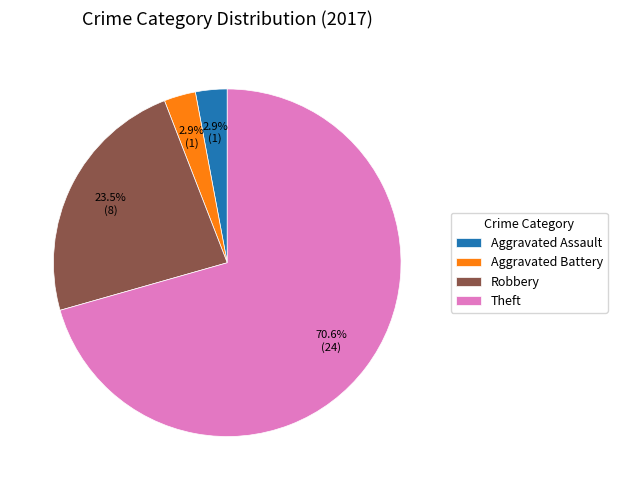

What is the largest slice in the pie chart?

Theft